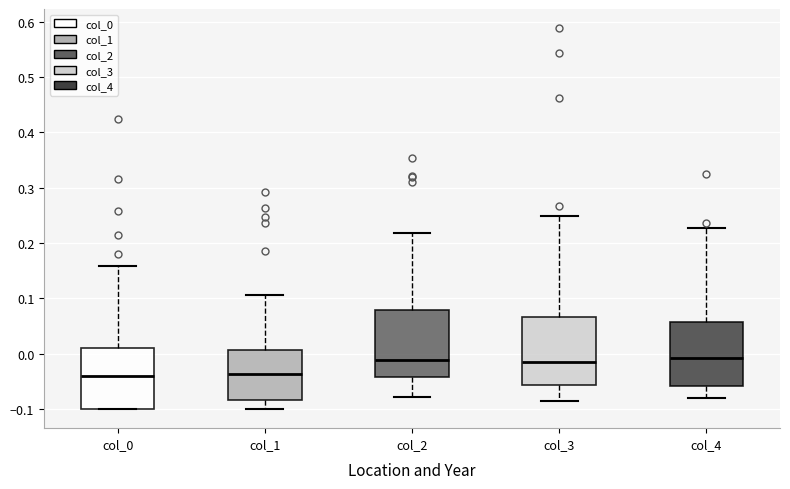

Reading left to right, transcribe this box plot: for each box, give where its median line is, the range the box spans, and where its two whiskers end, as read against the y-axis. The values are not printed on the chart, so give them approximately, as read against the axis.

col_0: median -0.04, box -0.10 to 0.01, whiskers -0.10 to 0.16
col_1: median -0.04, box -0.08 to 0.01, whiskers -0.10 to 0.11
col_2: median -0.01, box -0.04 to 0.08, whiskers -0.08 to 0.22
col_3: median -0.02, box -0.06 to 0.07, whiskers -0.09 to 0.25
col_4: median -0.01, box -0.06 to 0.06, whiskers -0.08 to 0.23